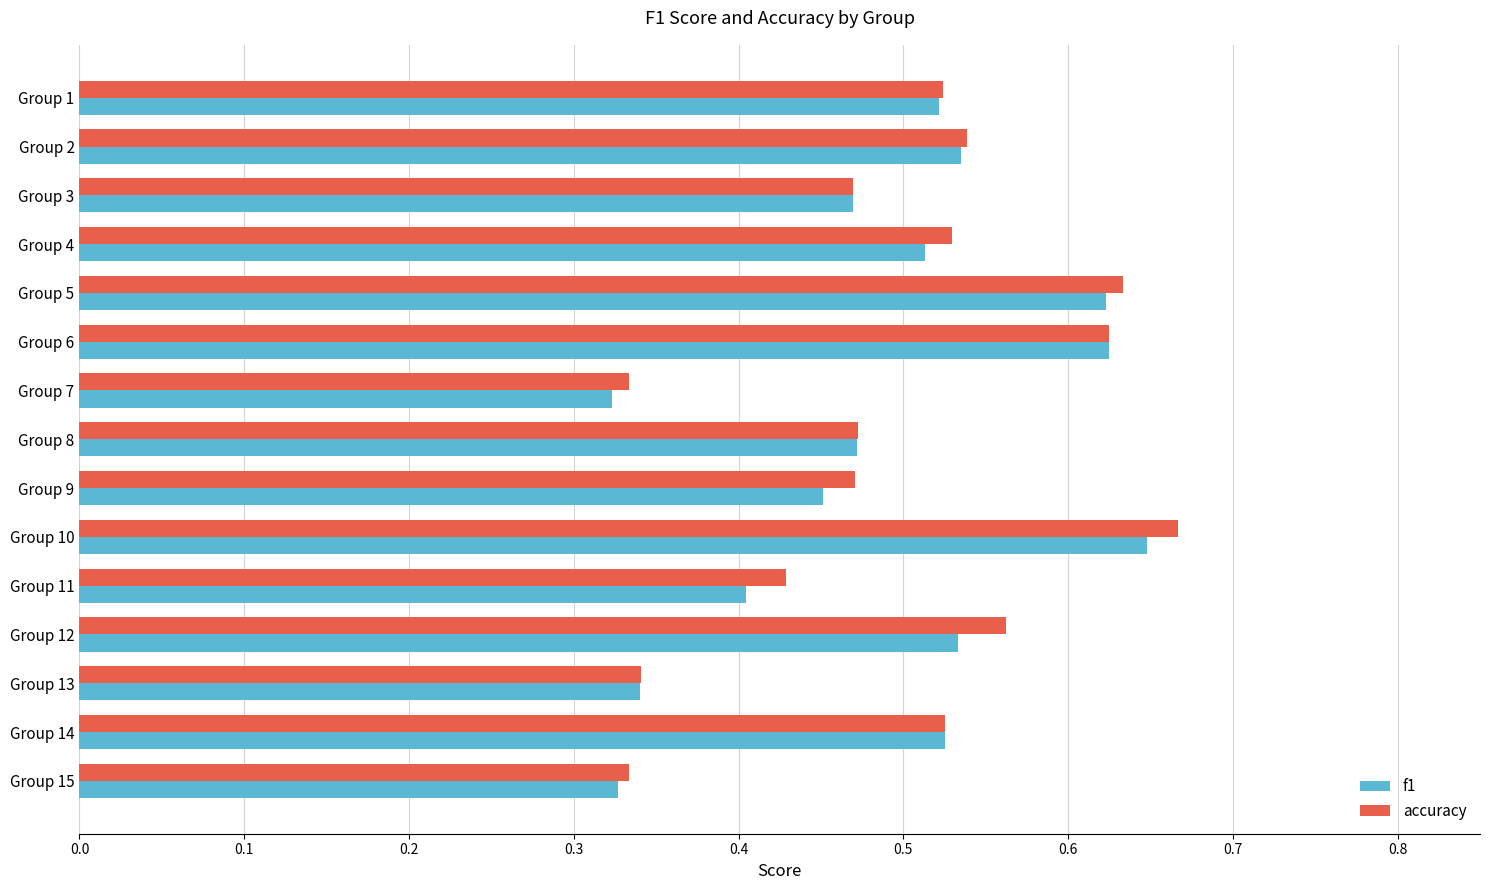

How many f1 values are between 0 and 1?

15